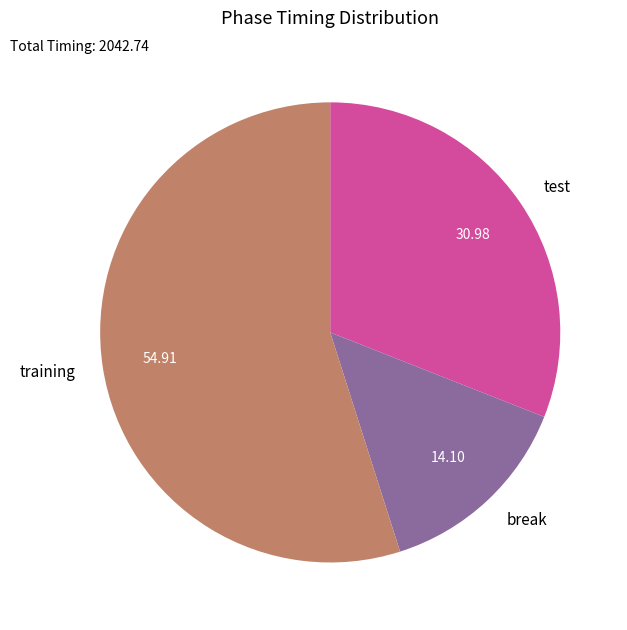

Which category accounts for the majority?

training